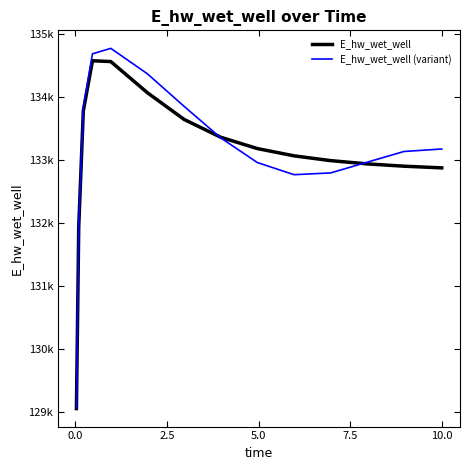

What is the value of the E_hw_wet_well point at the 13th from the left?

132897.7